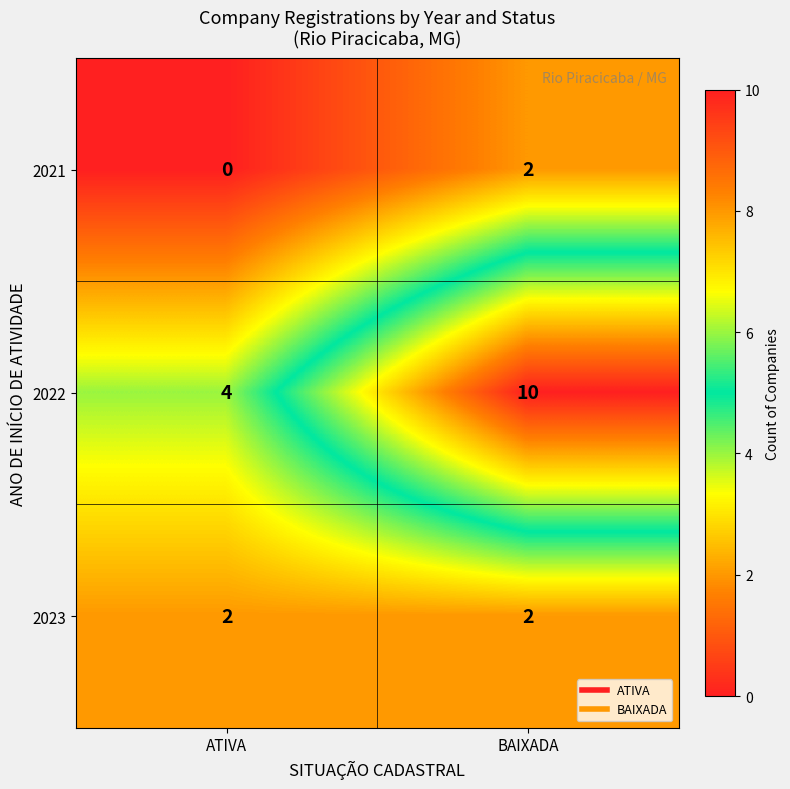

The 2021 series shows 0 at ATIVA. True or false?

True